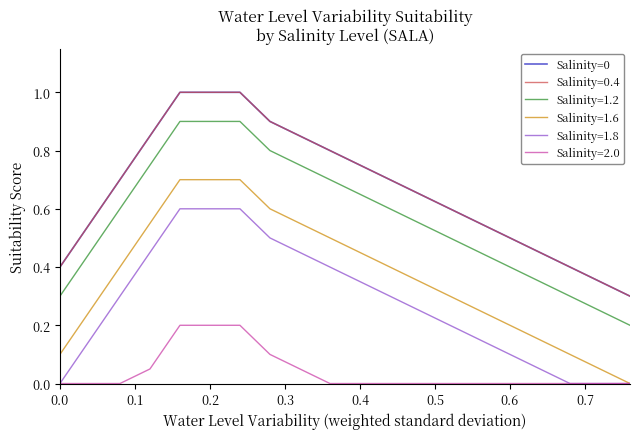

Reading left to right, list all the values displayed in this chart.

0.4	0.6	0.7	0.8	1.0	1.0	1.0	0.9	0.8	0.8	0.8	0.7	0.7	0.6	0.6	0.5	0.5	0.4	0.3	0.3